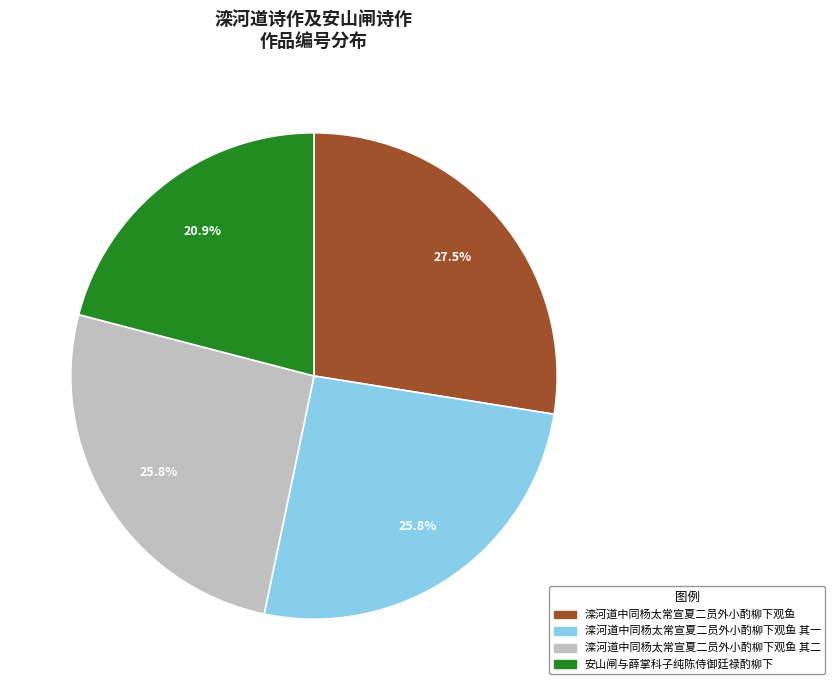

Is it true that 滦河道中同杨太常宣夏二员外小酌柳下观鱼 is 39% of the pie?

False